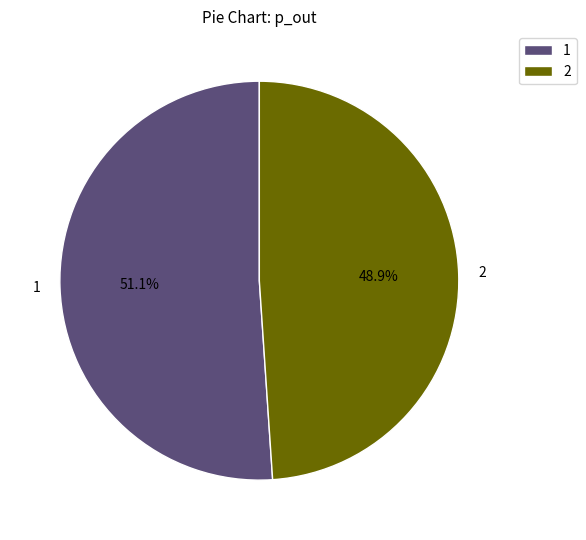

Count the number of slices in the pie.

2